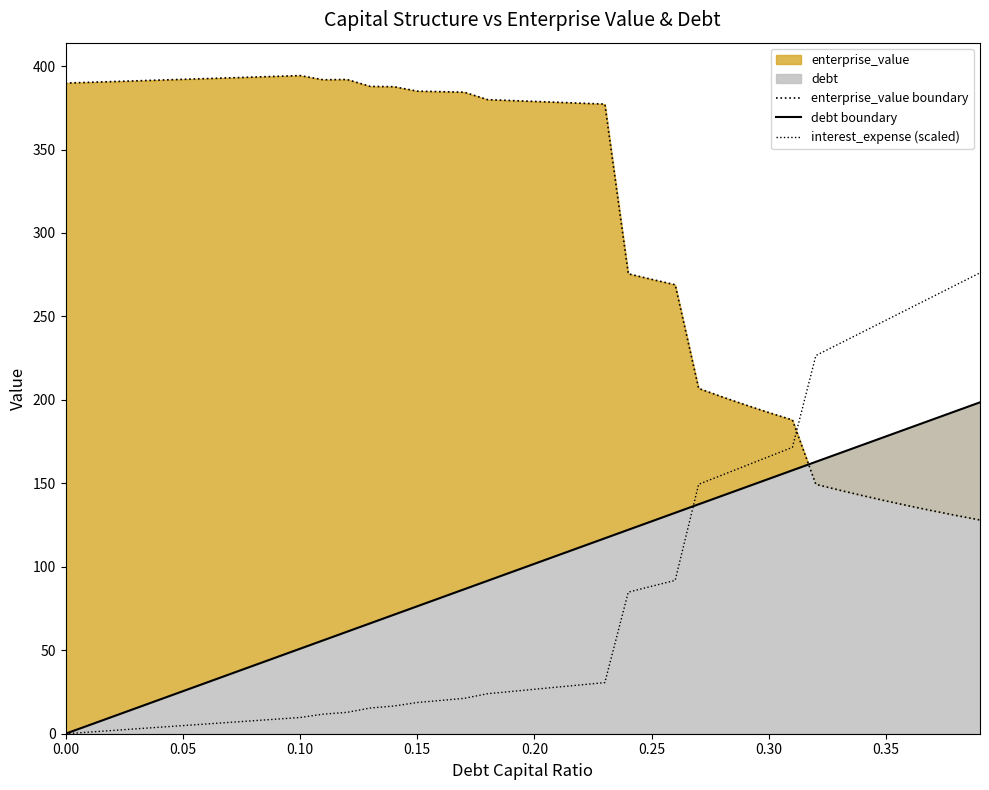

Does the chart have visible grid lines?

No